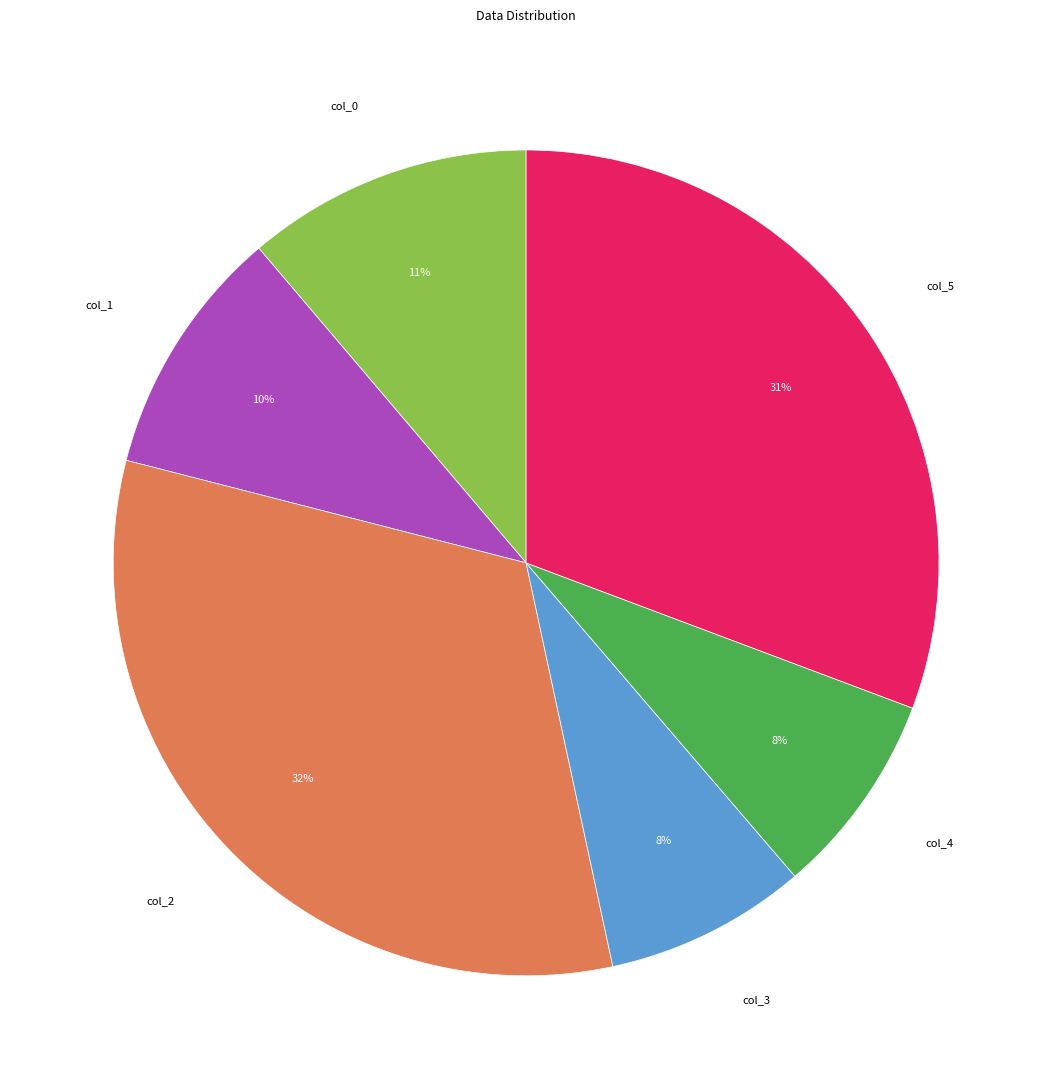

What percentage is the col_1 slice, to the nearest percent?

10%